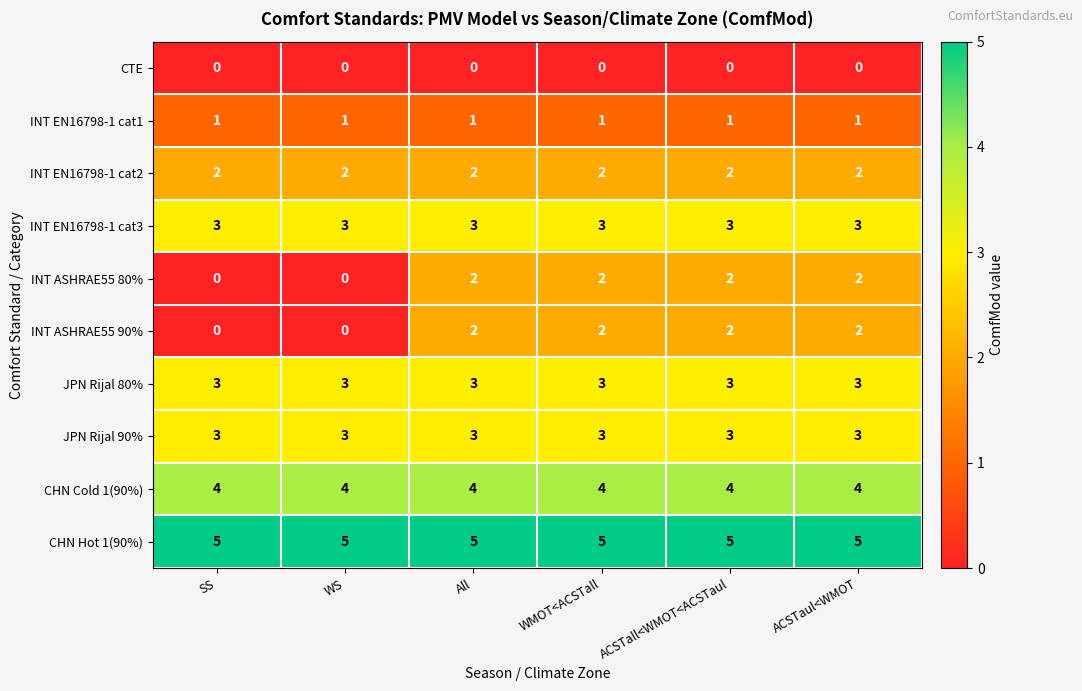

What is the maximum value for CHN Cold 1(90%)?

4